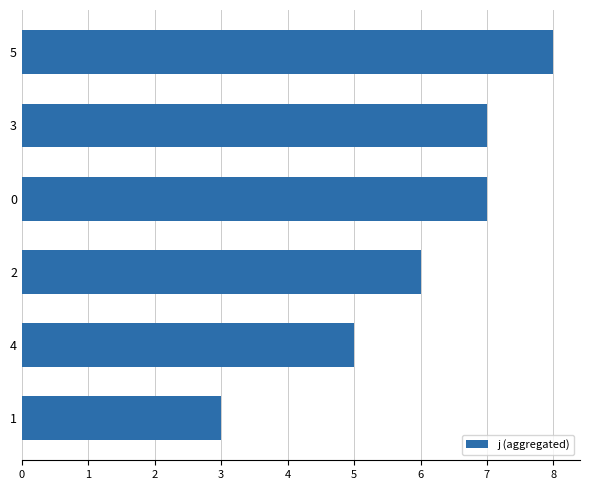

What is the label of the 1st bar from the top?

5